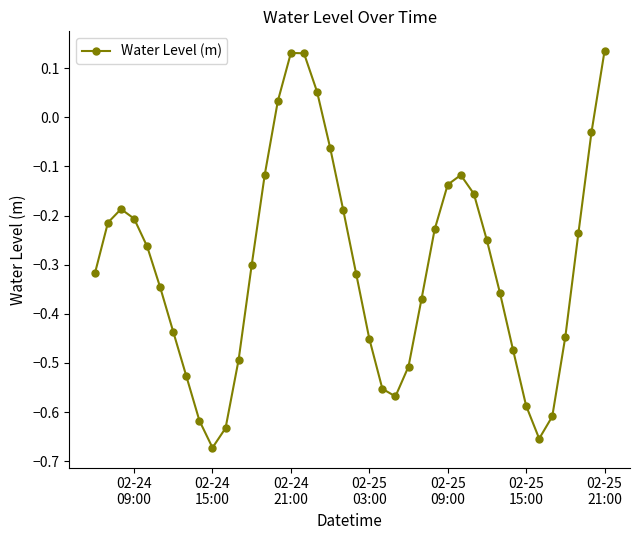

True or false: the data has more than 1 interior local peaks.

True